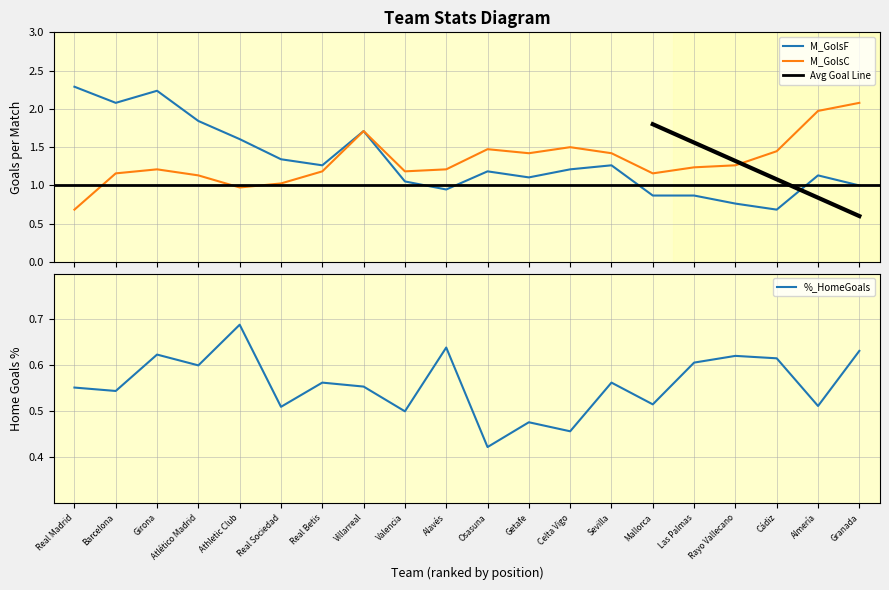

At which category does M_GolsF reach its first local valley?

Barcelona